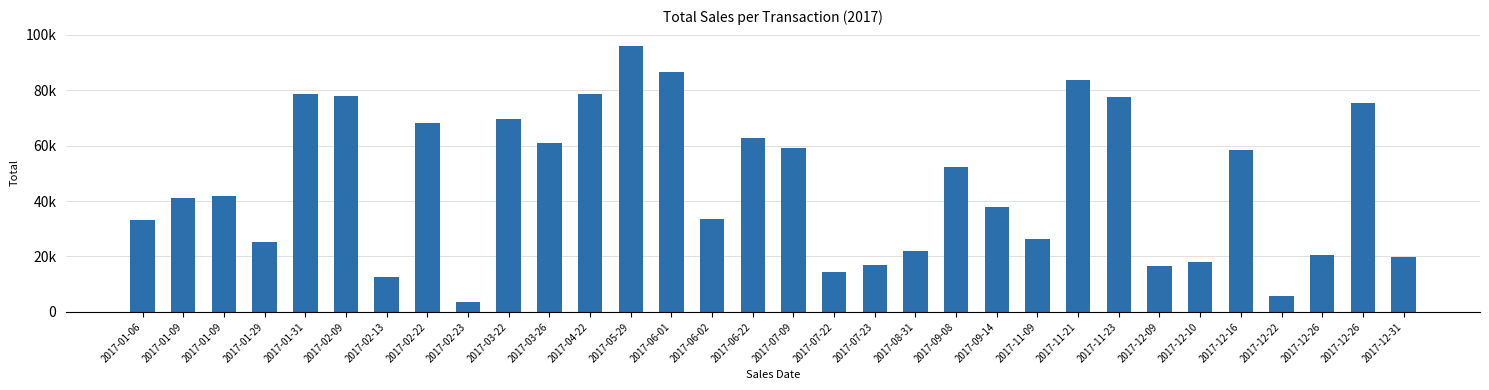

Reading left to right, extract all data points from this chart.

2017-01-06=33234	2017-01-09=41052	2017-01-09=41775	2017-01-29=25065	2017-01-31=78683	2017-02-09=77980	2017-02-13=12606	2017-02-22=68191	2017-02-23=3456	2017-03-22=69696	2017-03-26=60984	2017-04-22=78408	2017-05-29=95832	2017-06-01=86621	2017-06-02=33420	2017-06-22=62662	2017-07-09=58976	2017-07-22=14400	2017-07-23=17105	2017-08-31=22116	2017-09-08=52272	2017-09-14=38016	2017-11-09=26358	2017-11-21=83636	2017-11-23=77662	2017-12-09=16426	2017-12-10=17856	2017-12-16=58485	2017-12-22=5730	2017-12-26=20628	2017-12-26=75195	2017-12-31=19864